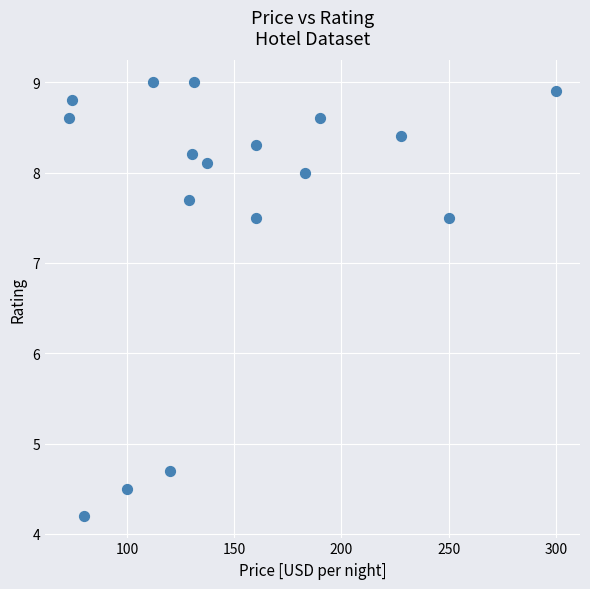

What is the range of Y values (max minus min)?

4.8